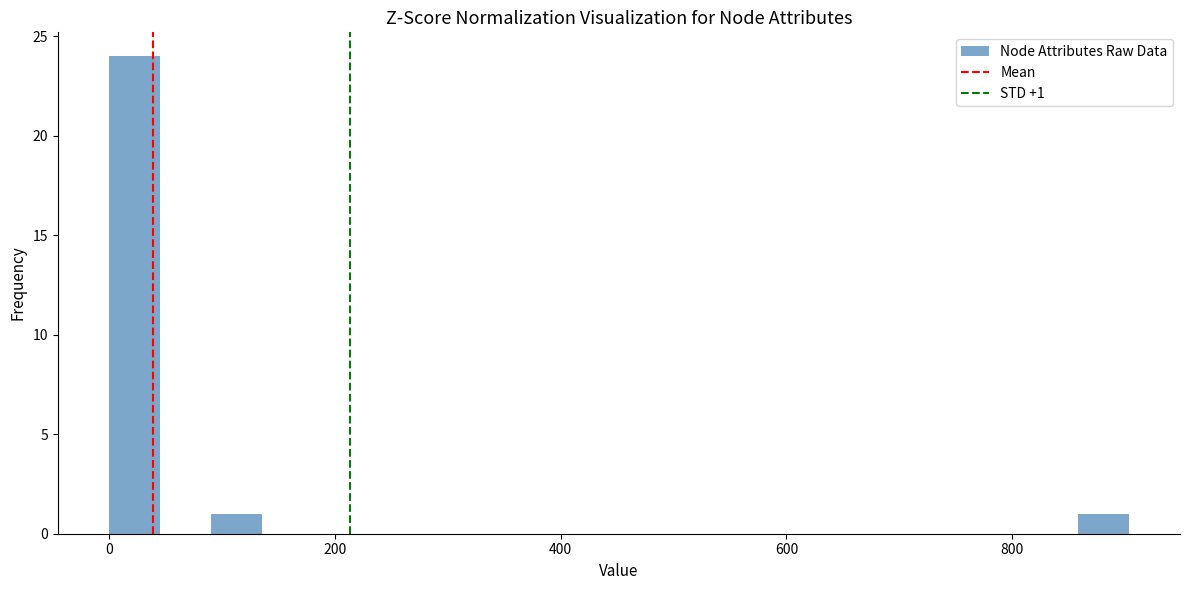

Around what value on the x-axis is the tallest bar? Give the approximate position of its centre, as read against the axis.

20